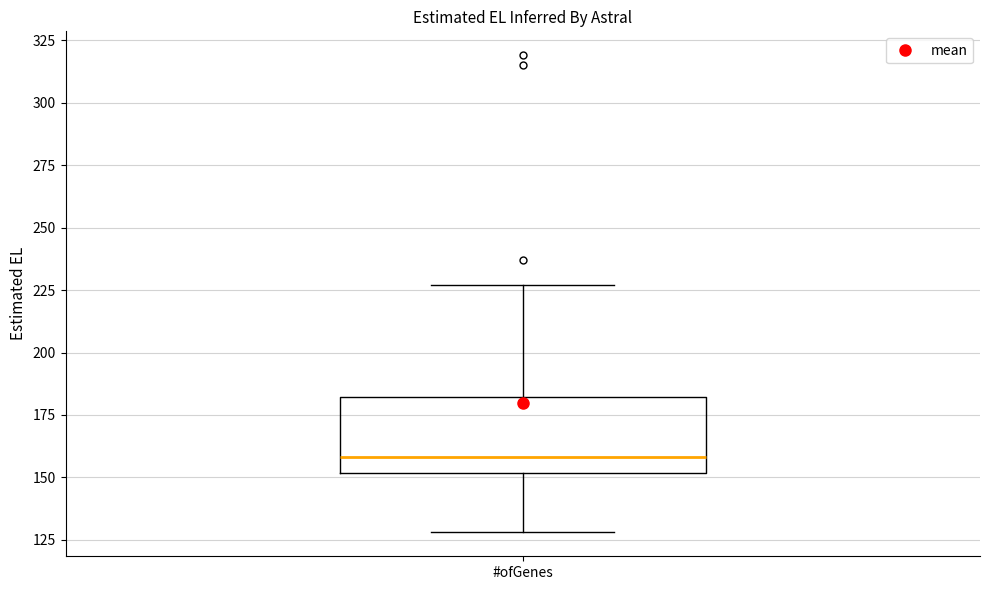

Transcribe this box plot: give where the median line is, the range the box spans, and where the two whiskers end, as read against the y-axis. The values are not printed on the chart, so give them approximately, as read against the axis.

median 160, box 150 to 180, whiskers 130 to 225